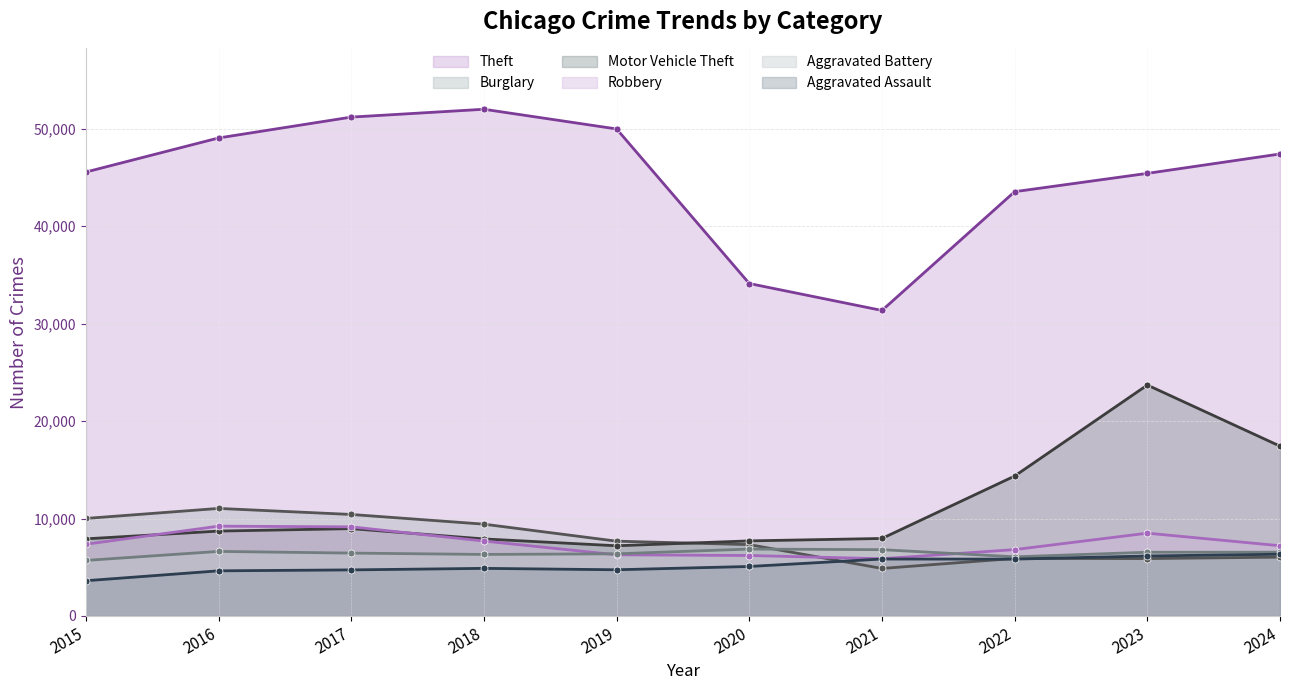

Rank the series at 2017 from lowest to highest value.

Aggravated Assault, Aggravated Battery, Motor Vehicle Theft, Robbery, Burglary, Theft